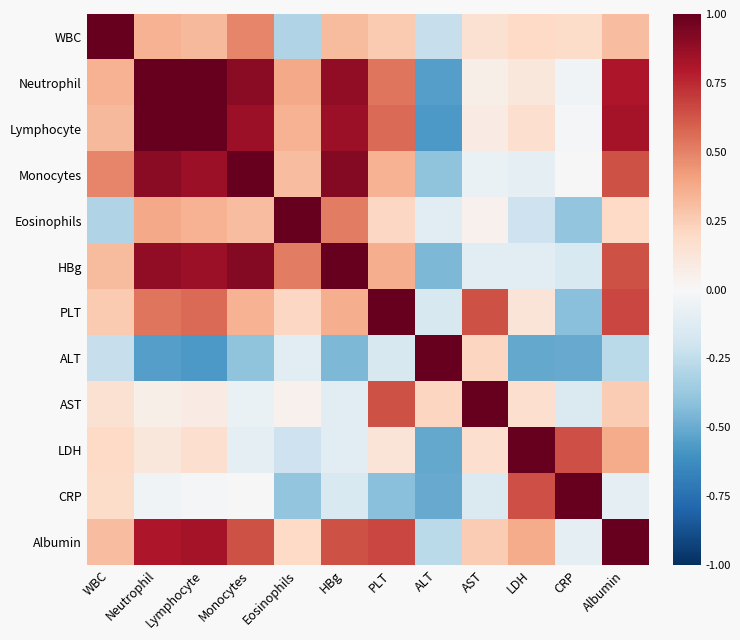

Which series has the largest total across all categories?

Neutrophil